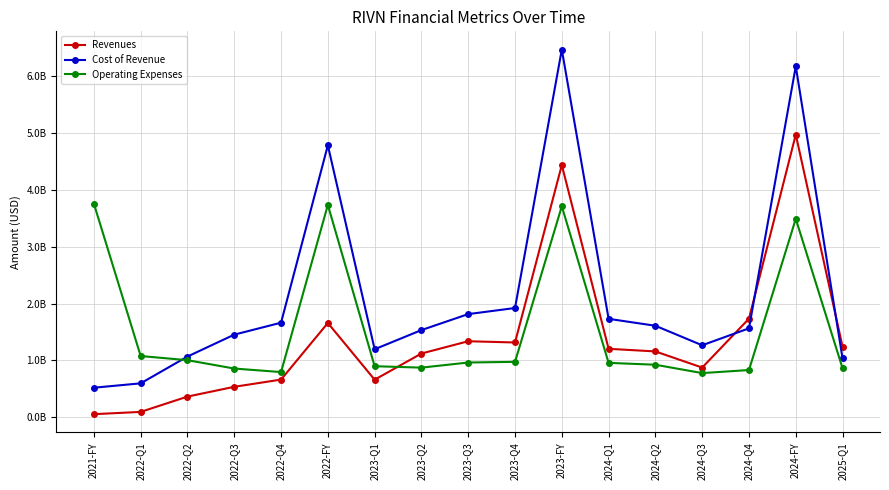

How many data points in Operating Expenses are above 957000000?

8